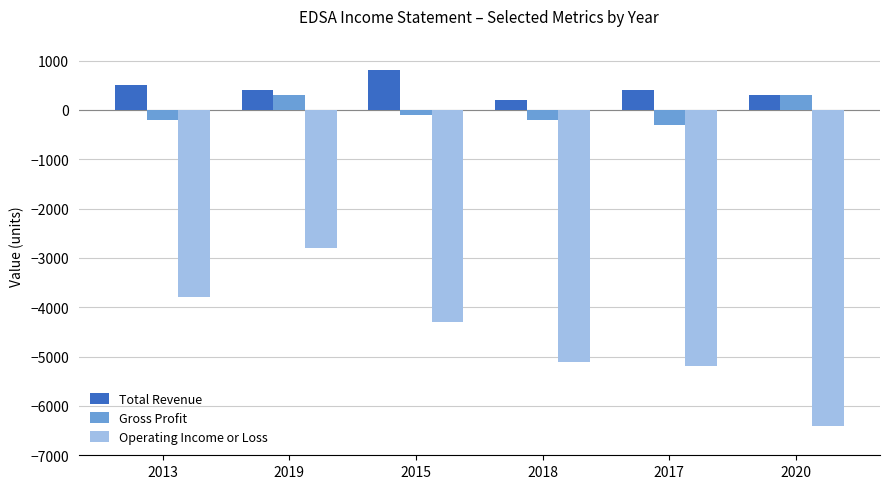

What is the total value across all series at 2019?

-2100